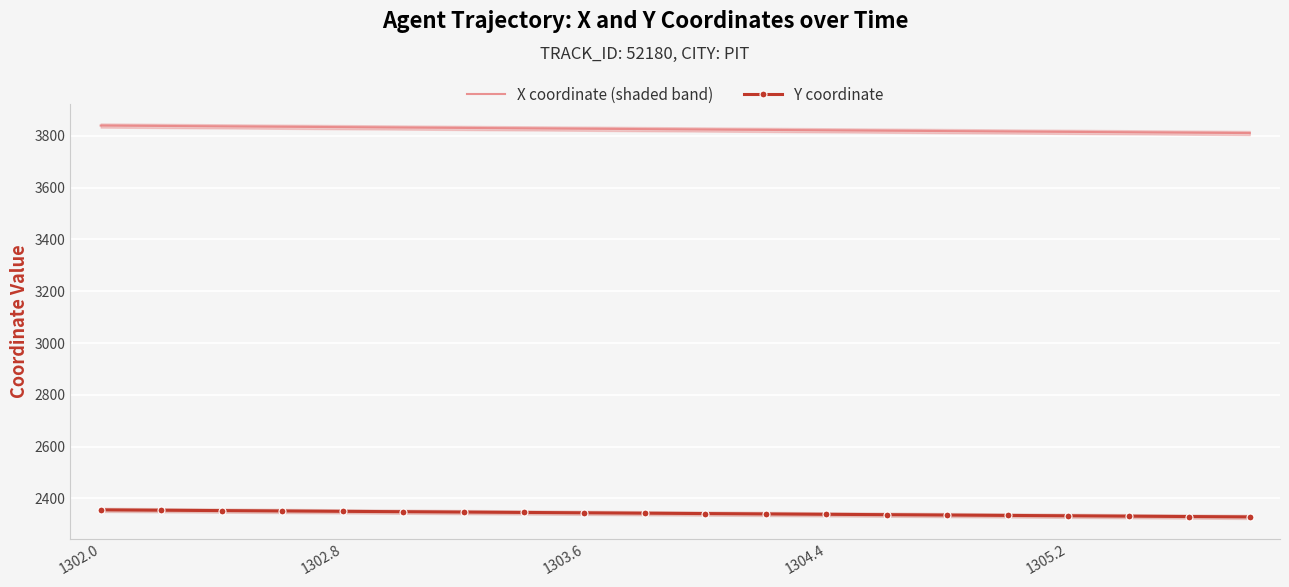

What is the difference between the maximum and minimum values in the Y coordinate series?

27.2